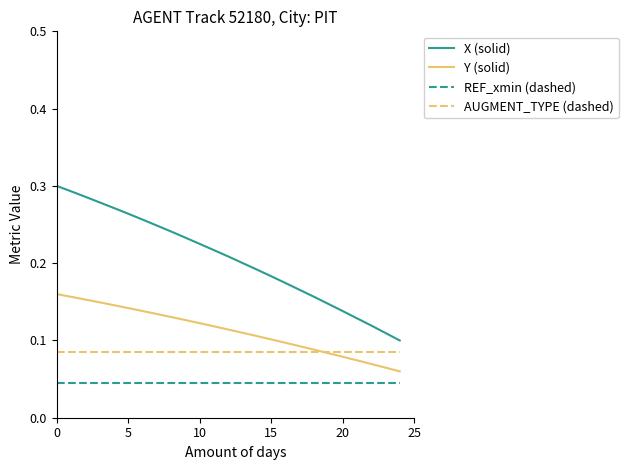

Which series has the largest total across all categories?

X (solid)